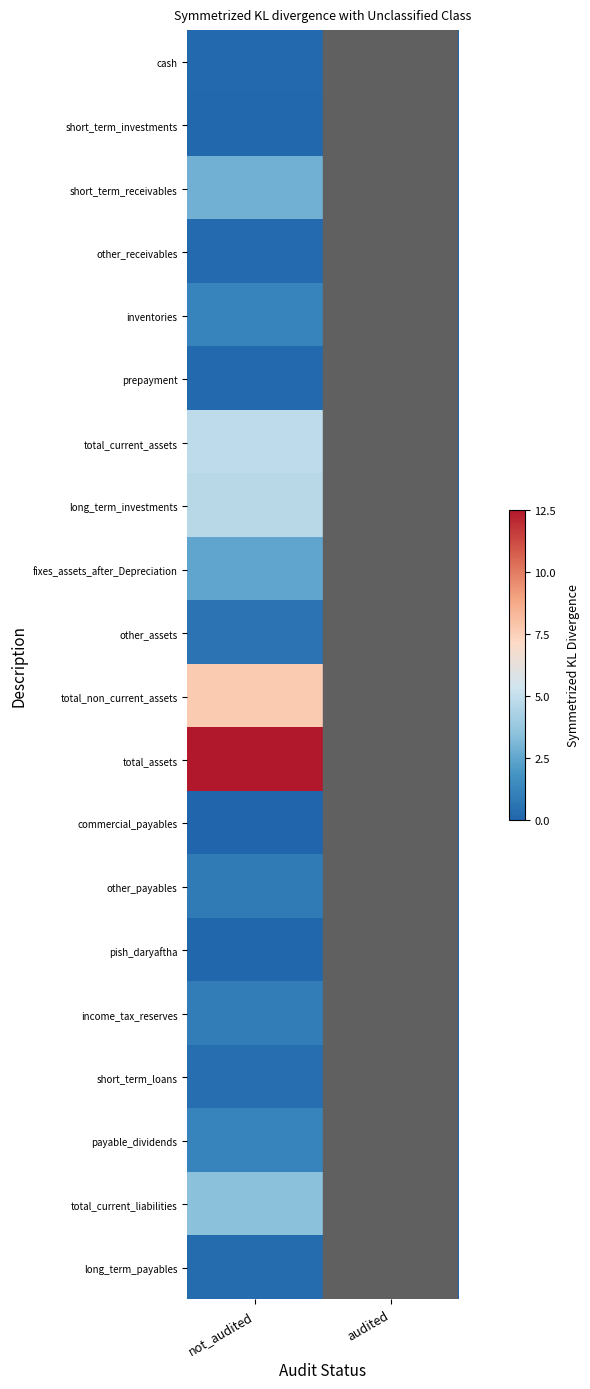

At which category is the sum across all series the highest?

not_audited